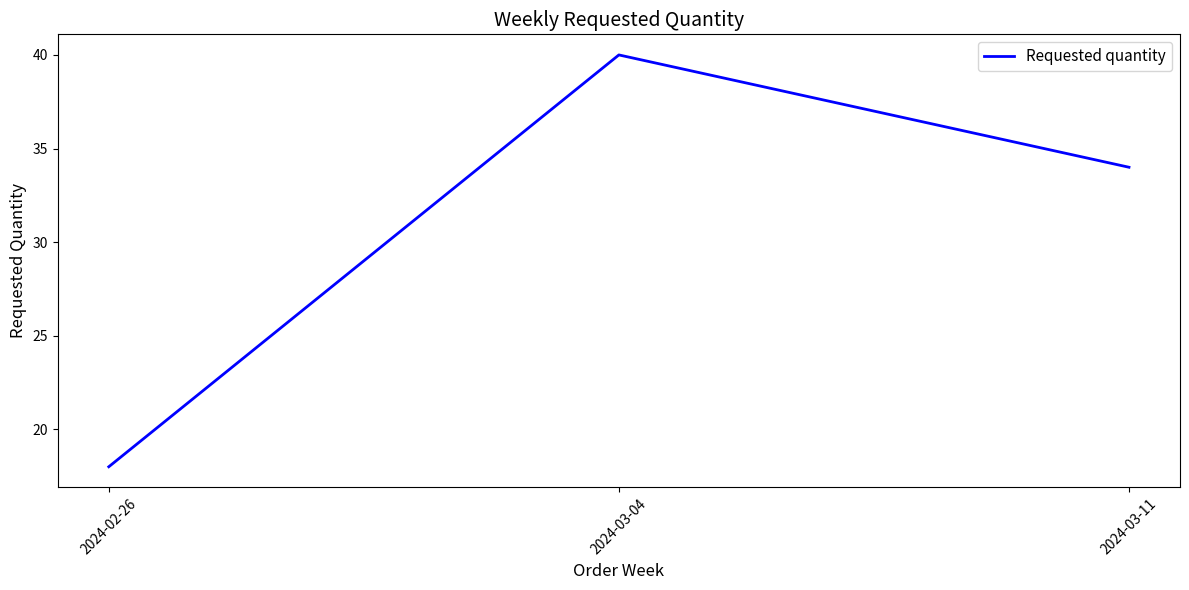

Count the values in the range 18 to 40.

3